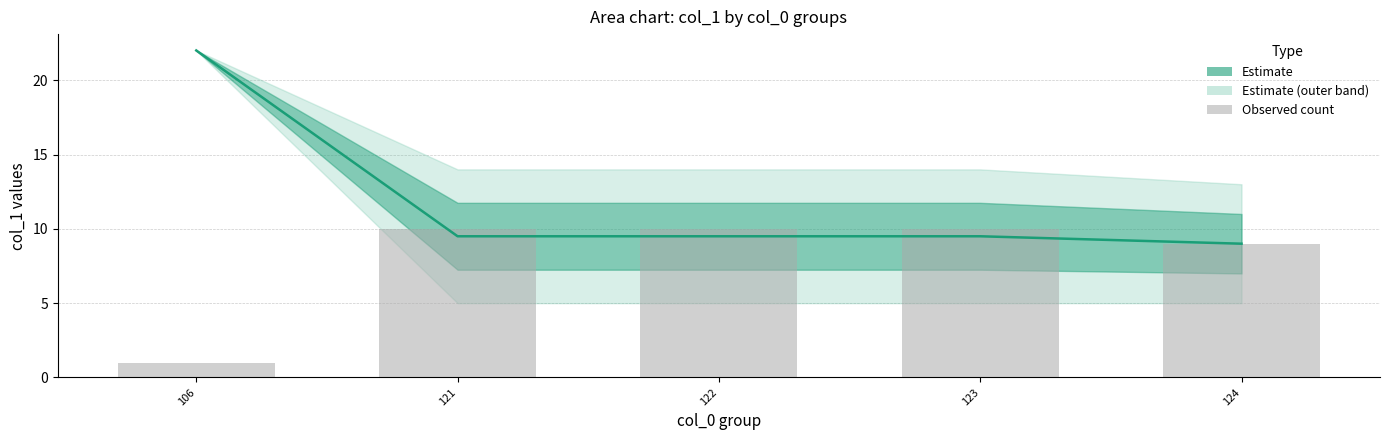

Rank the categories by value from lowest to highest.

106, 124, 121, 122, 123